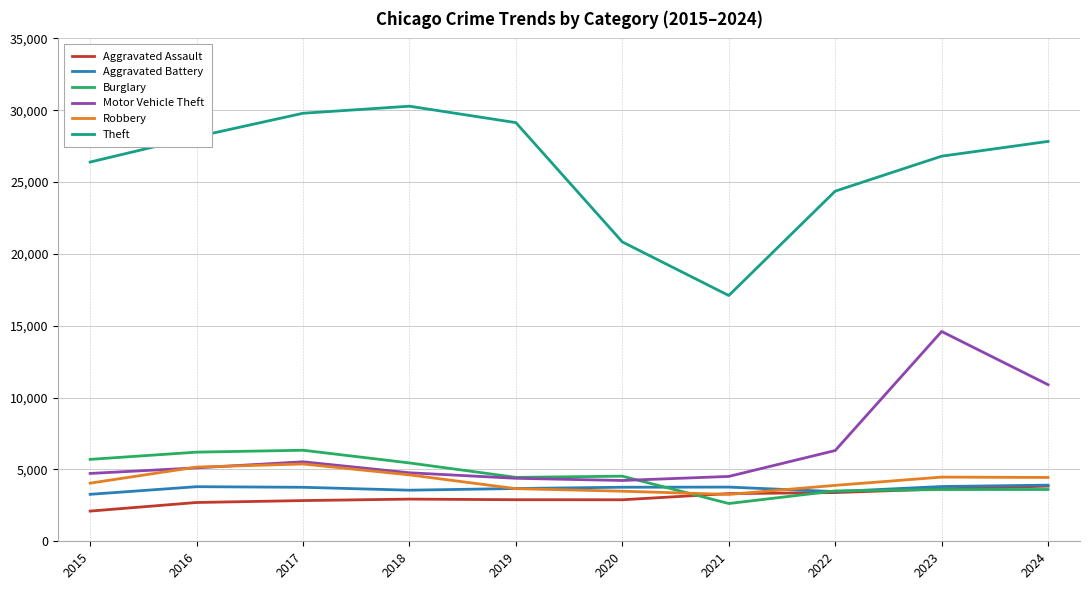

What are all the series names shown in the legend?

Aggravated Assault, Aggravated Battery, Burglary, Motor Vehicle Theft, Robbery, Theft